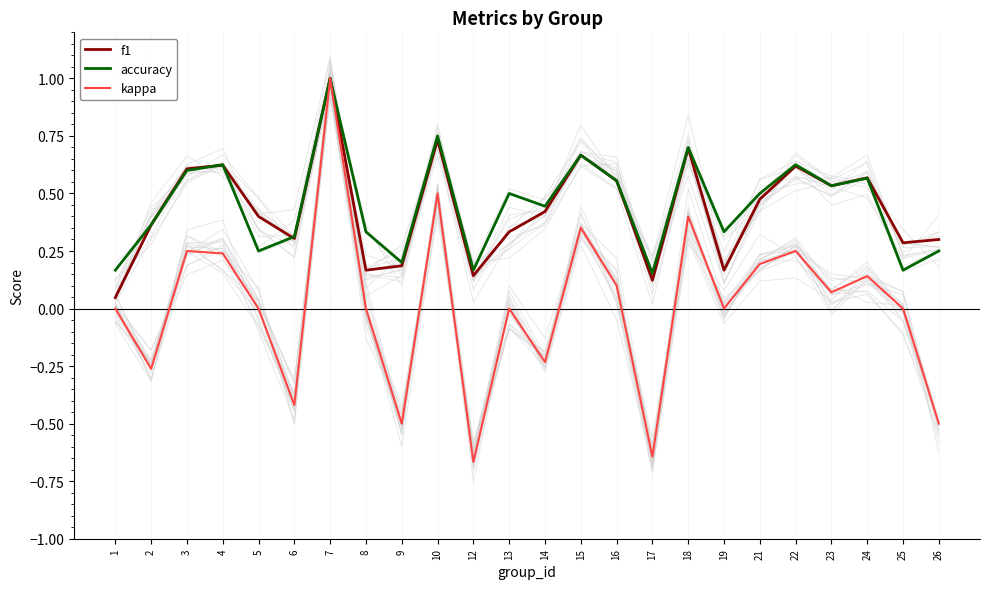

Where is f1 nearest to the value 0?

1